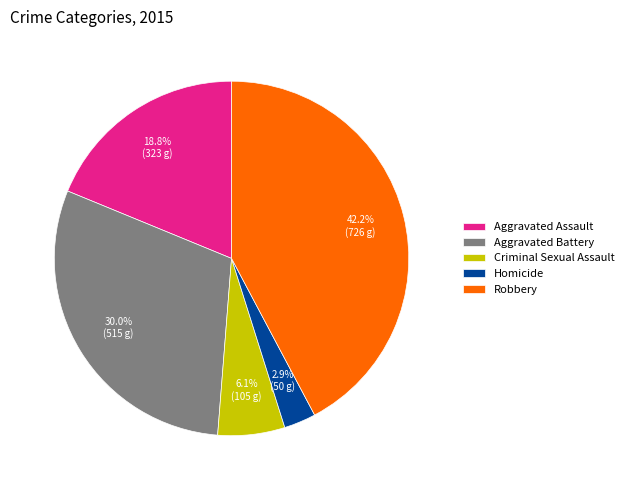

To the nearest percent, what percentage of the pie is Homicide?

3%